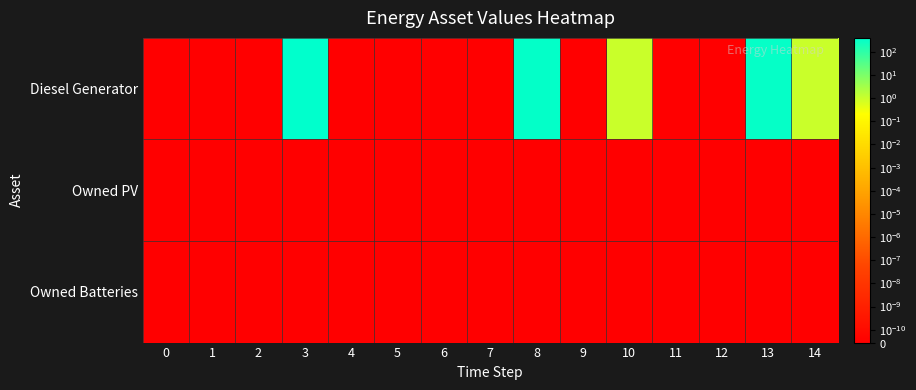

Which has a higher value, 7 or 1?

7